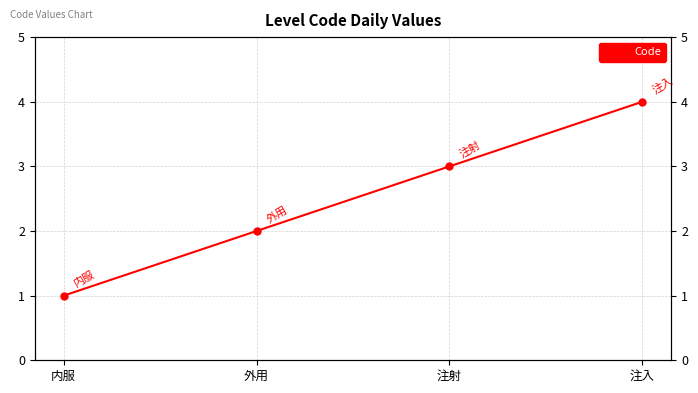

What is the change in value from 内服 to 注射?

+2